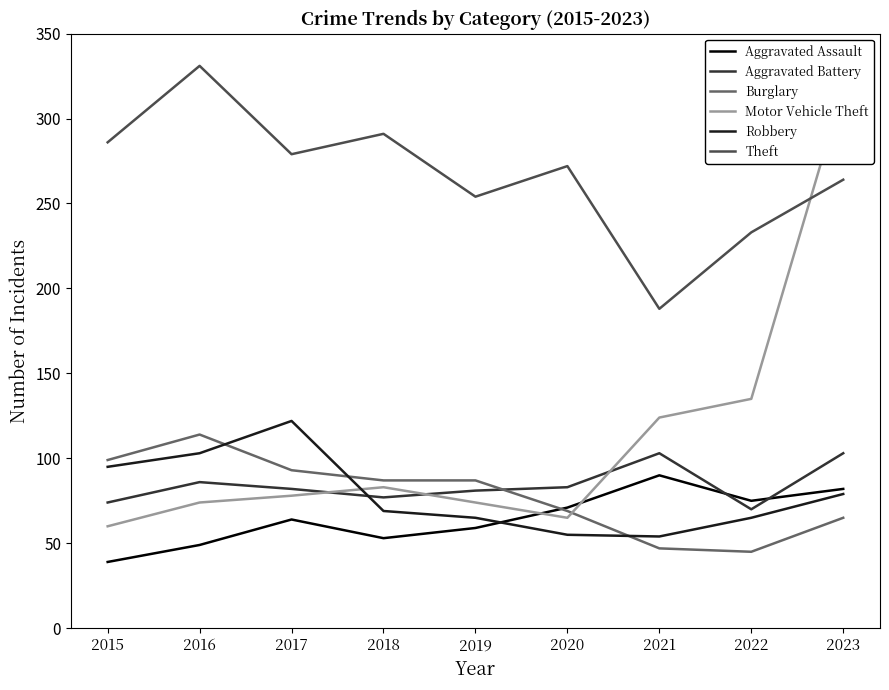

What is the difference between the Aggravated Battery values at 2017 and 2018?

5